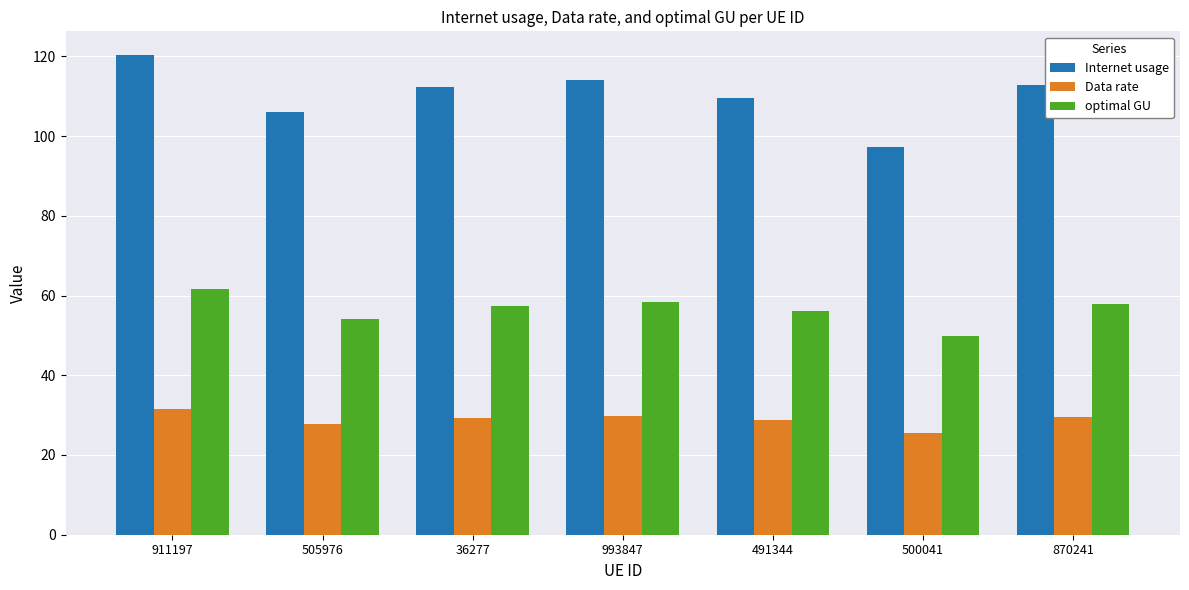

What is the total value across all series at 491344?

194.3